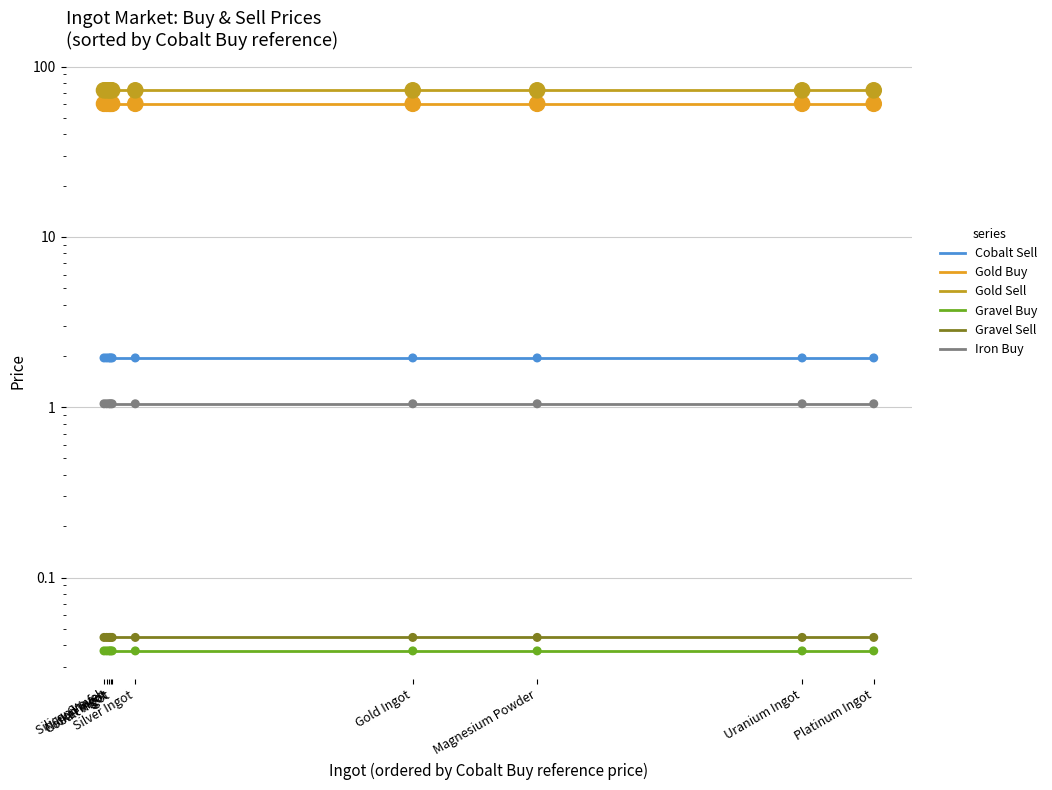

Is the value of Iron Buy at Gravel greater than the value of Gravel Sell at Cobalt Ingot?

Yes